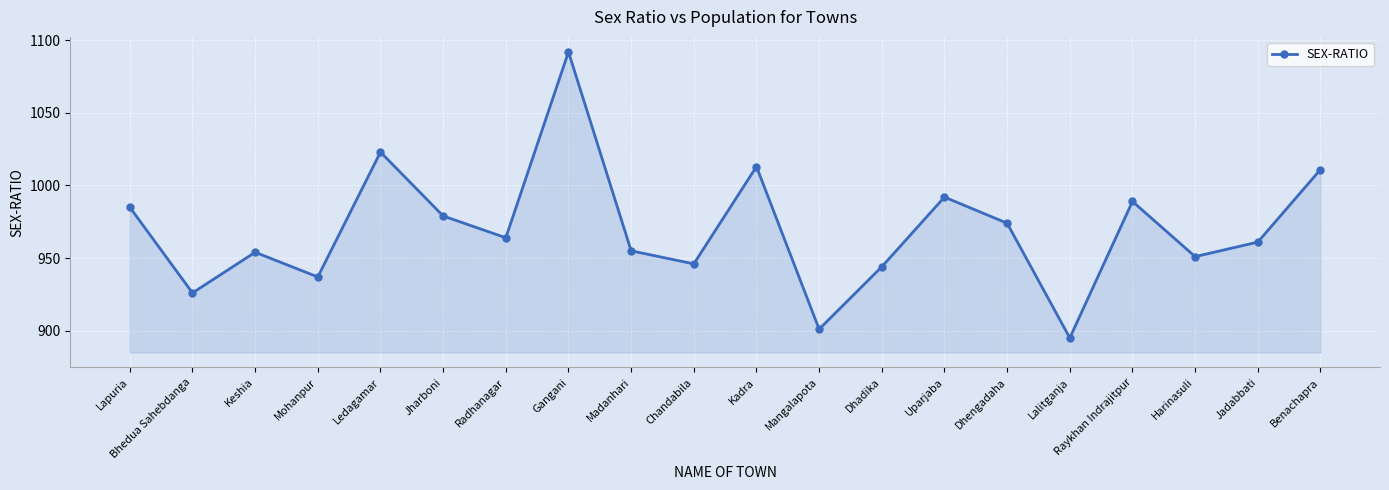

The chart shows a value of 617 at Jharboni. True or false?

False